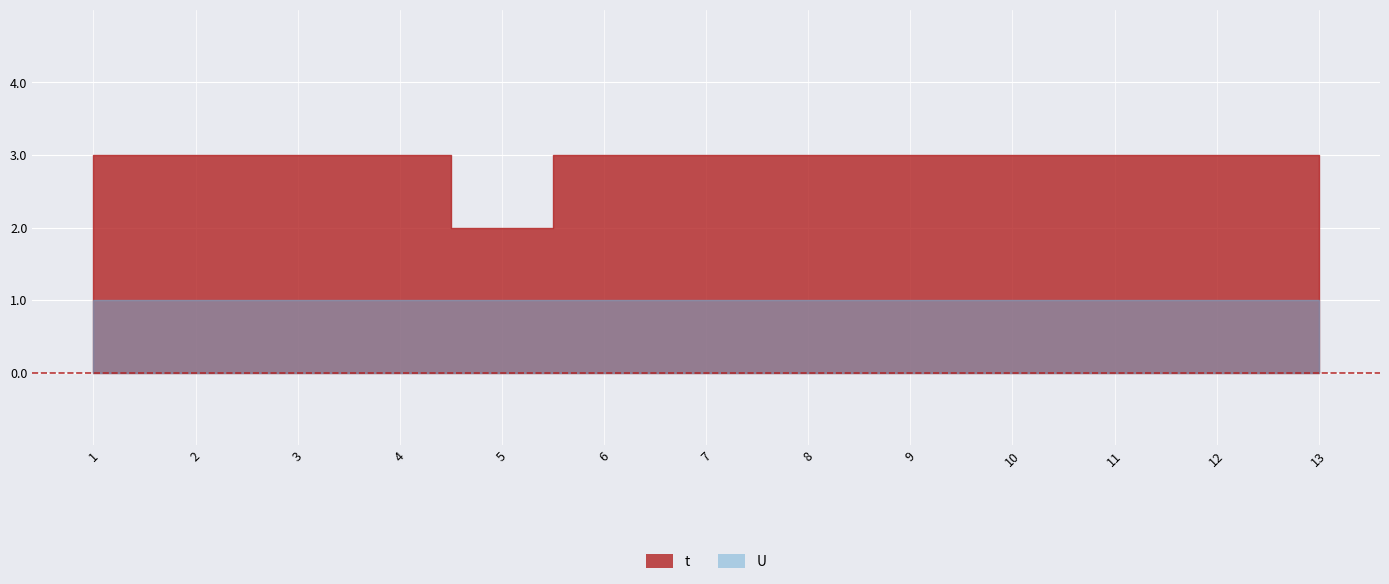

True or false: U has a value of 1 at 10.

False